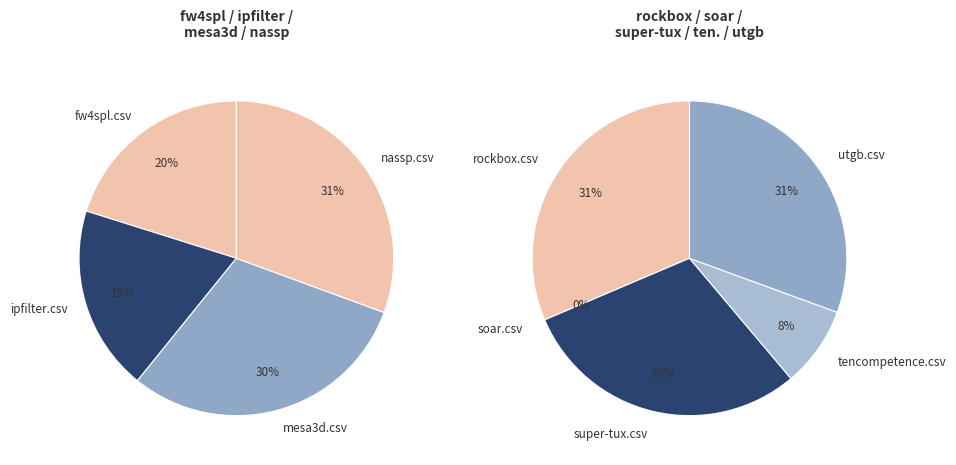

Which category has the smallest portion of the pie?

soar.csv